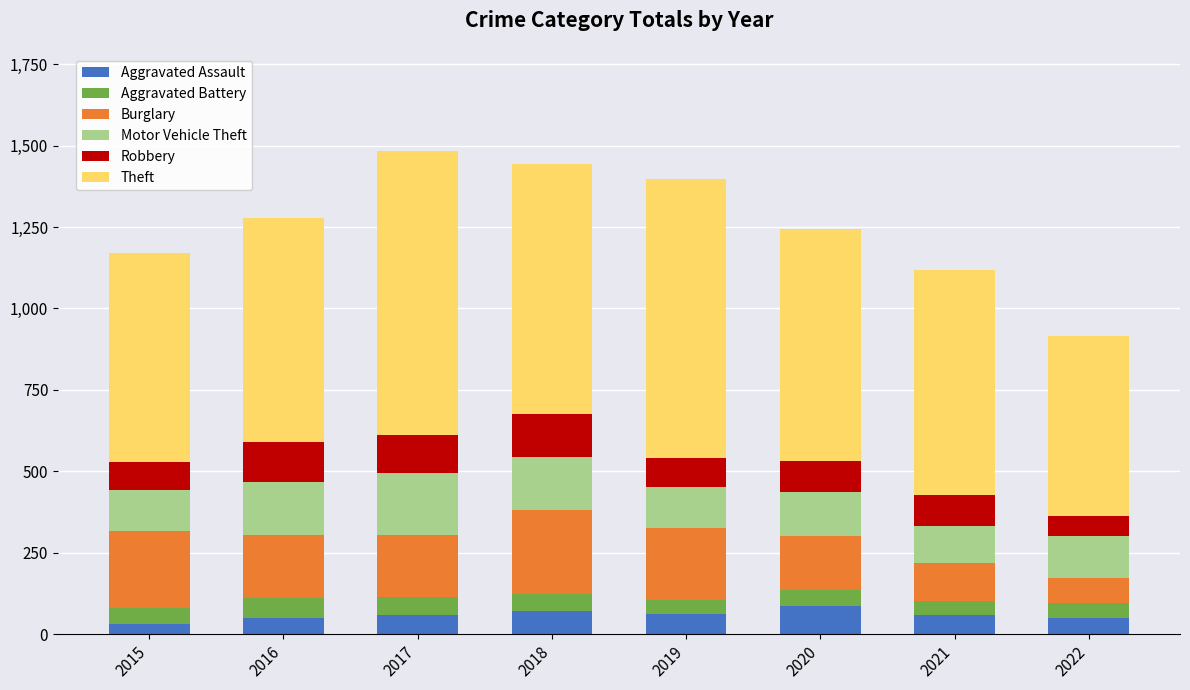

What are all the series names shown in the legend?

Aggravated Assault, Aggravated Battery, Burglary, Motor Vehicle Theft, Robbery, Theft